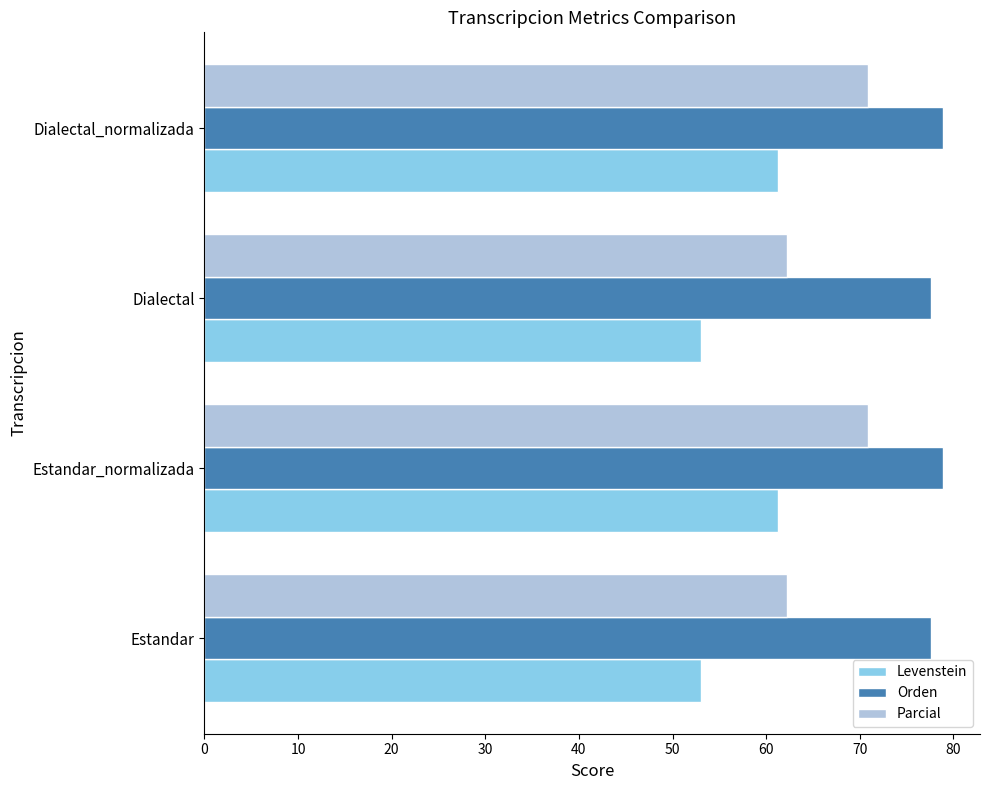

List the series in order of their overall mean, lowest first.

Levenstein, Parcial, Orden